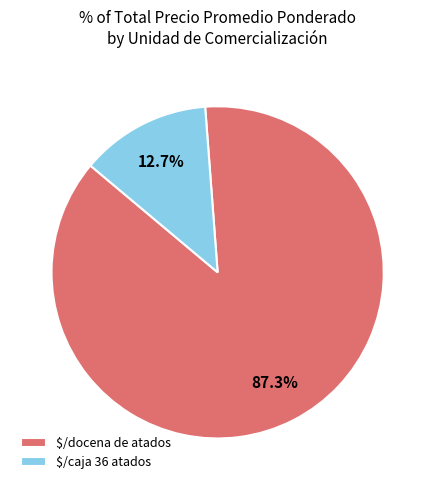

Is there any slice that represents more than half of the pie?

Yes